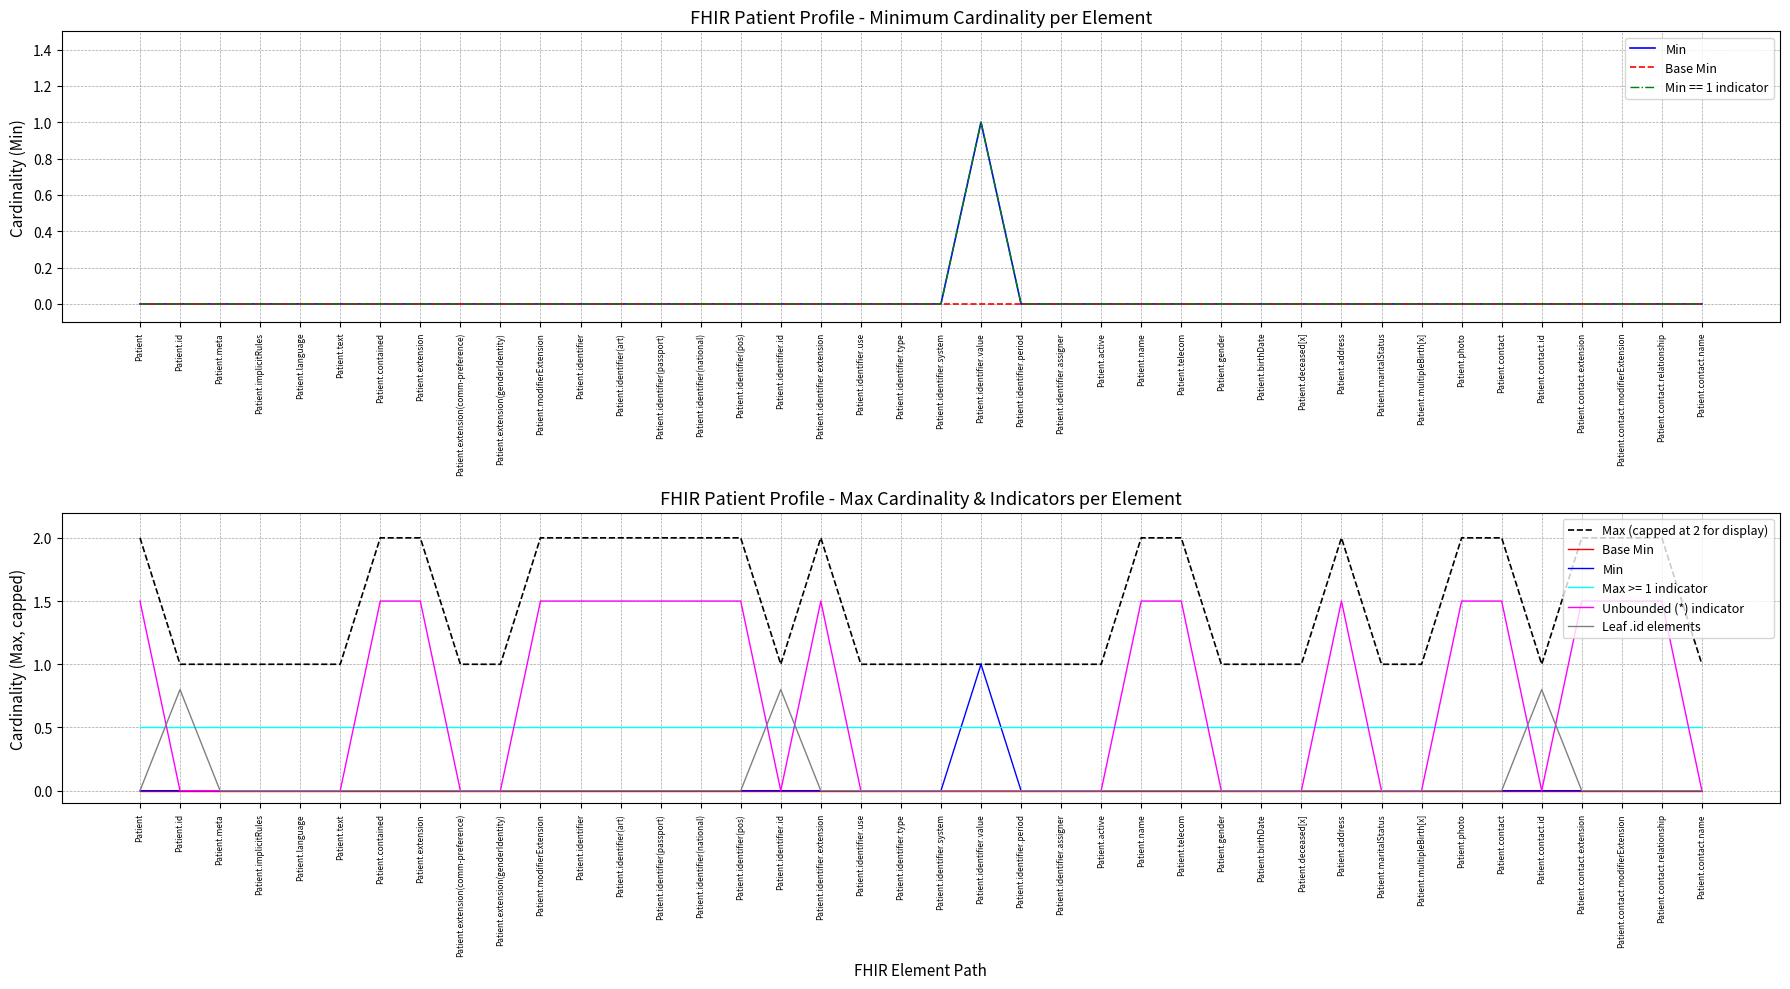

What are all the series names shown in the legend?

Min, Base Min, Max (capped at 2 for display), Unbounded (*) indicator, Leaf .id elements